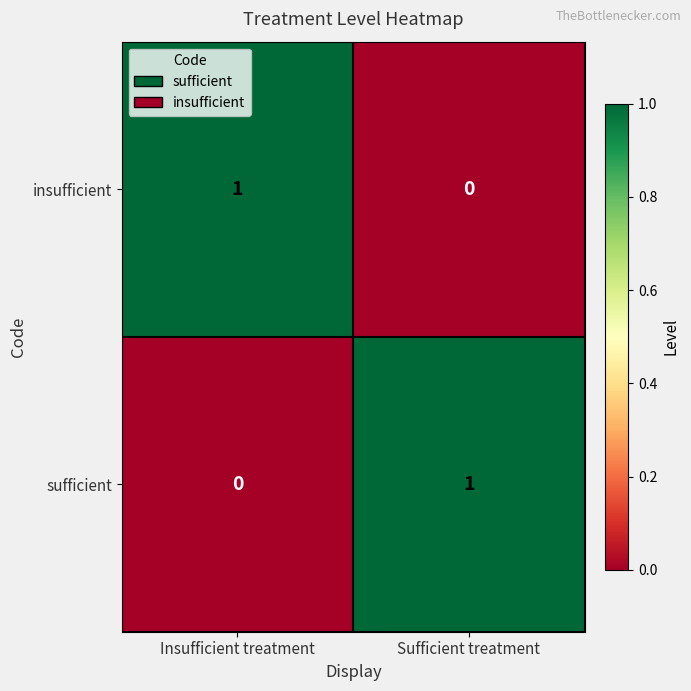

Where is sufficient nearest to the value 0?

Insufficient treatment